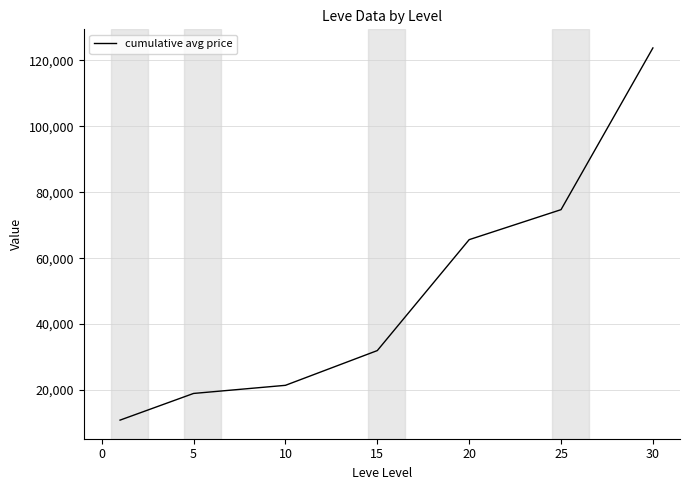

True or false: there are more than 1 points higher than both neighbors.

False